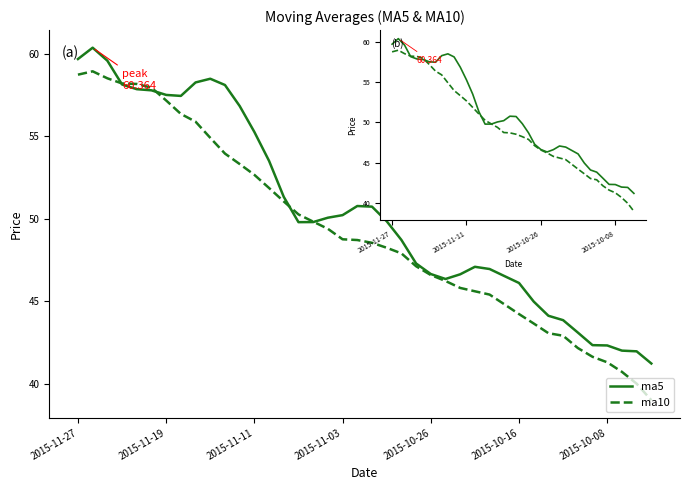

What are all the series names shown in the legend?

ma5, ma10